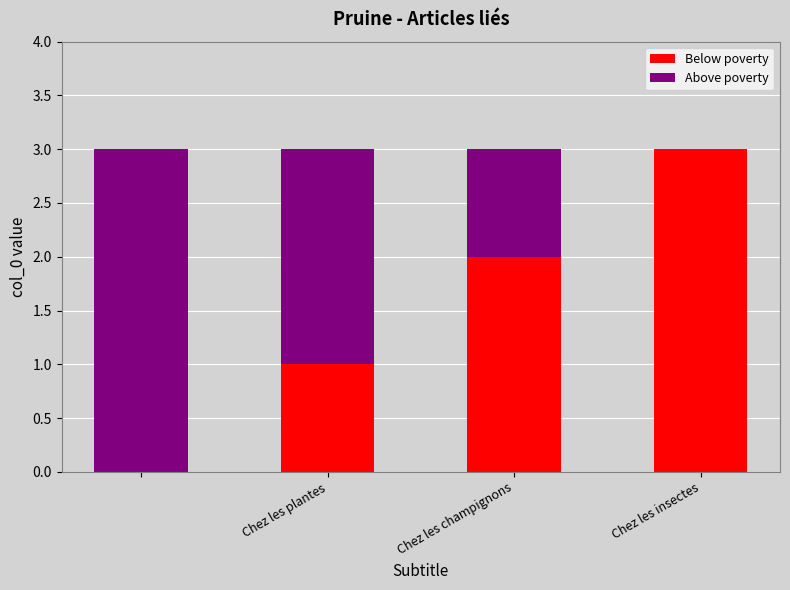

What are all the series names shown in the legend?

Below poverty, Above poverty